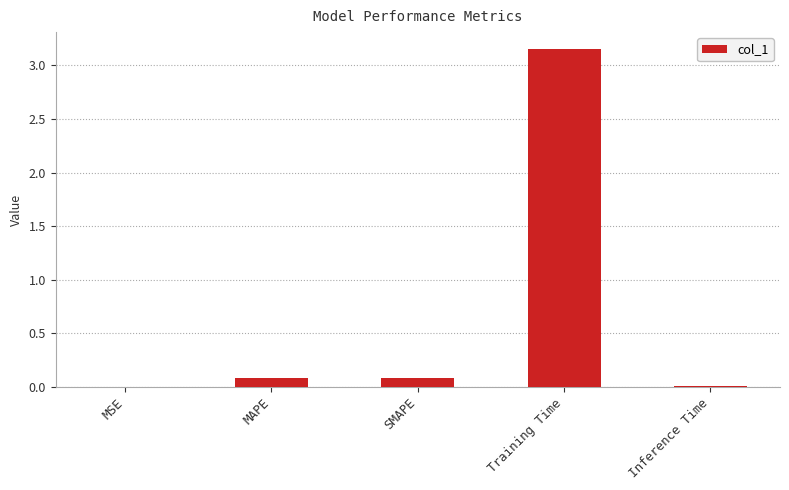

Which label corresponds to the largest value in the chart?

Training Time